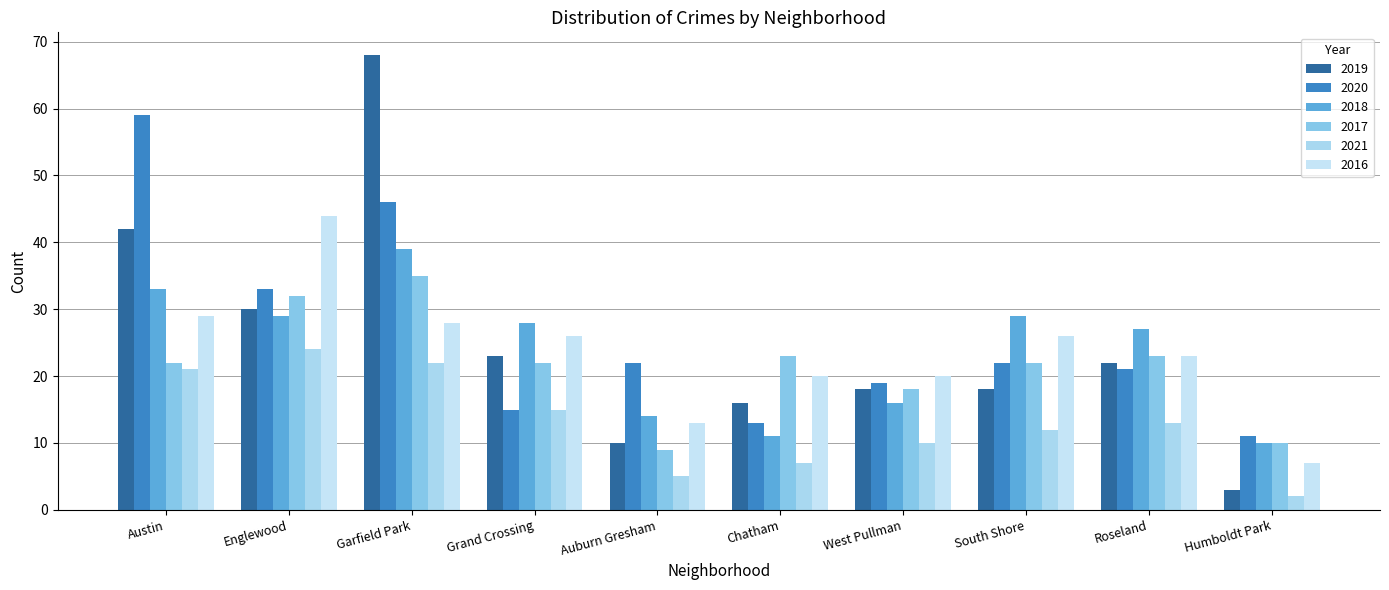

Which has a higher value, Humboldt Park or Englewood?

Englewood